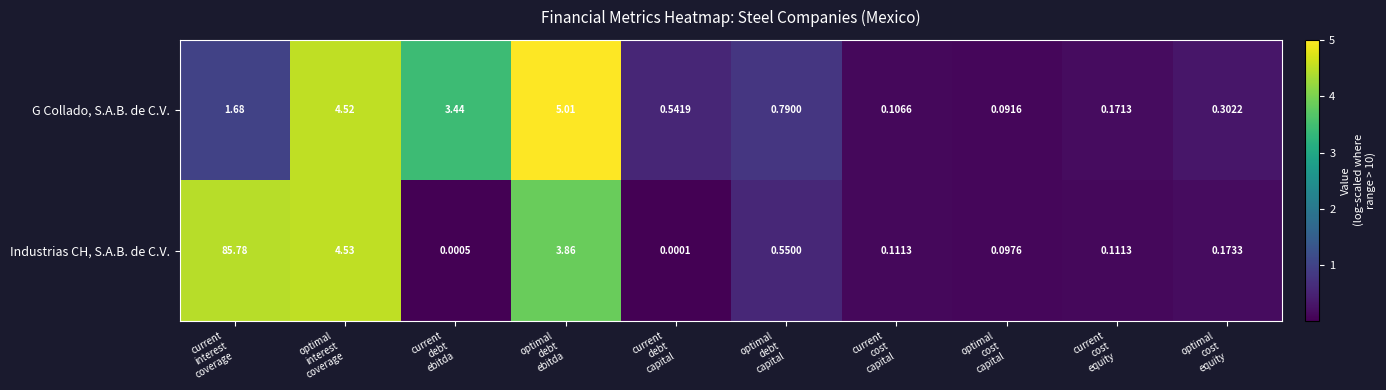

Rank the series by their average value, from highest to lowest.

Industrias CH, S.A.B. de C.V., G Collado, S.A.B. de C.V.